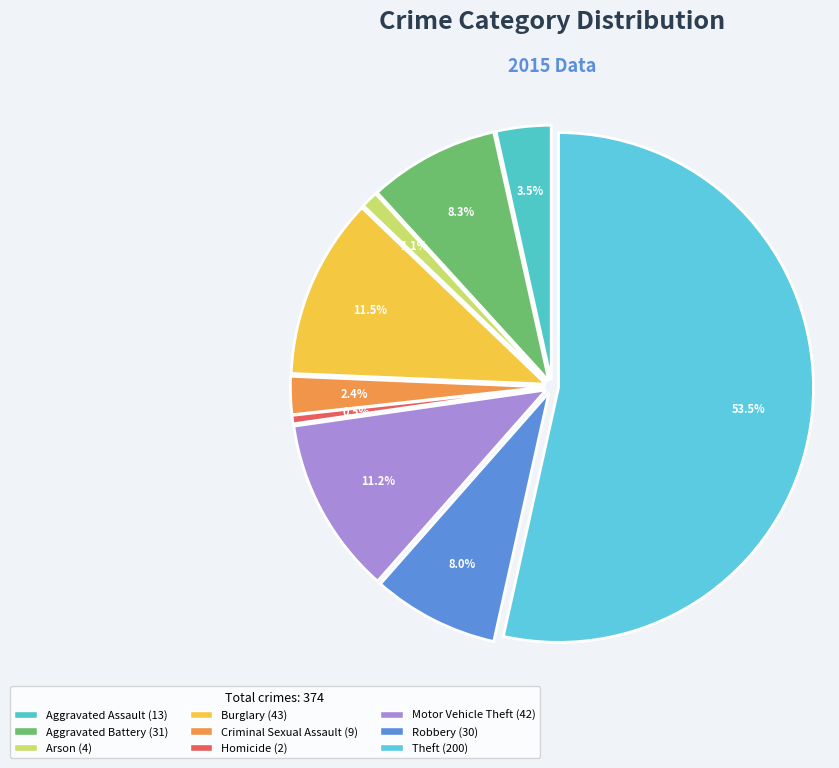

Count the number of slices in the pie.

9